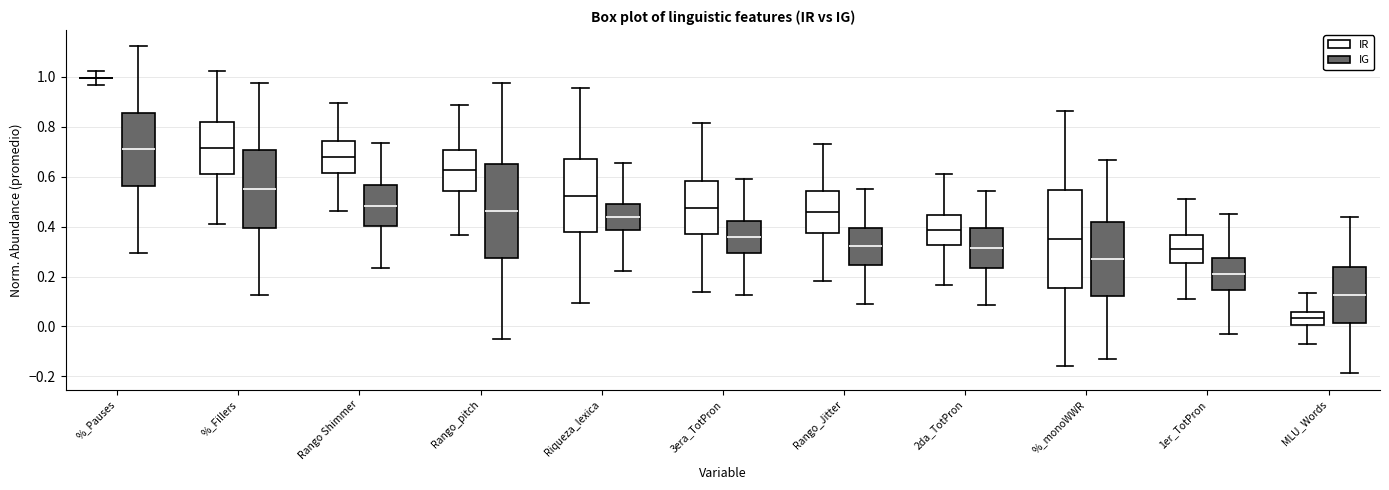

Where does the lower whisker of the box for Rango_pitch (IR) end on the y-axis? The values are not printed on the chart, so give them approximately, as read against the axis.

0.36